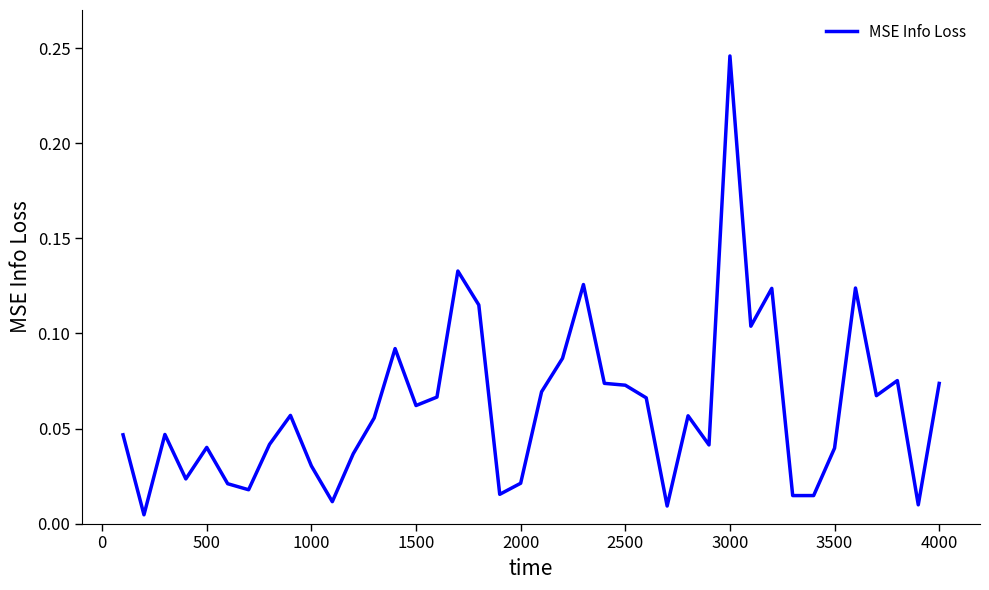

How many interior local valleys (lower than both neighbors) does the data have?

12